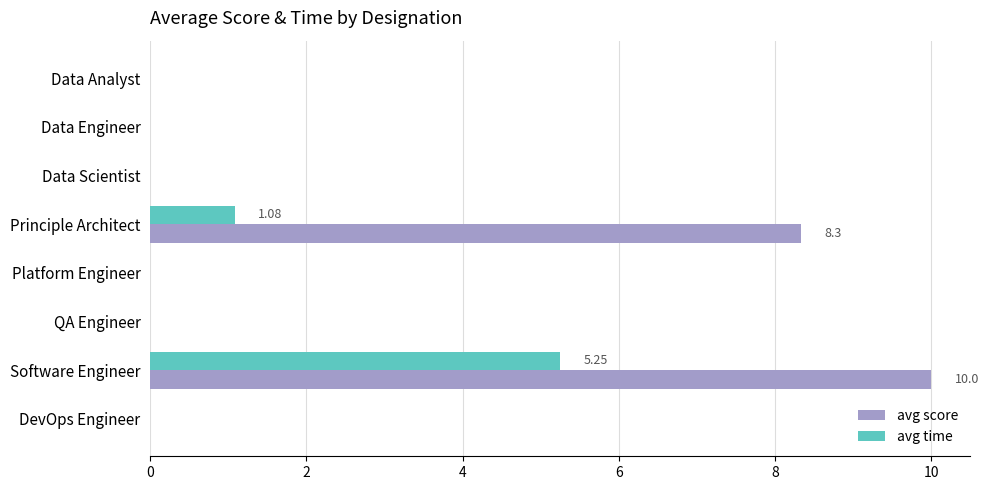

Which series changed the most between Principle Architect and Software Engineer?

avg time